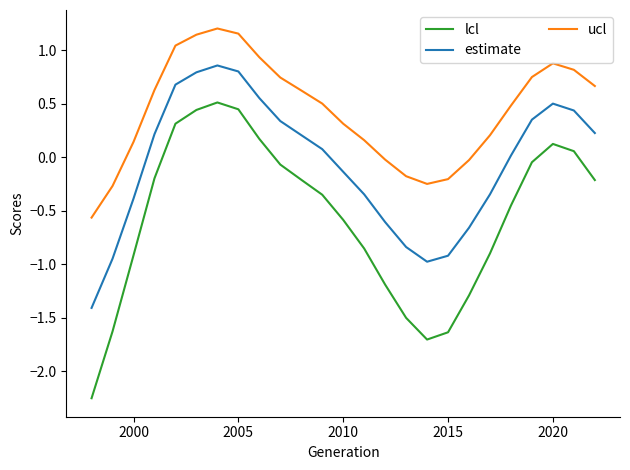

What is the maximum value for lcl?

0.5